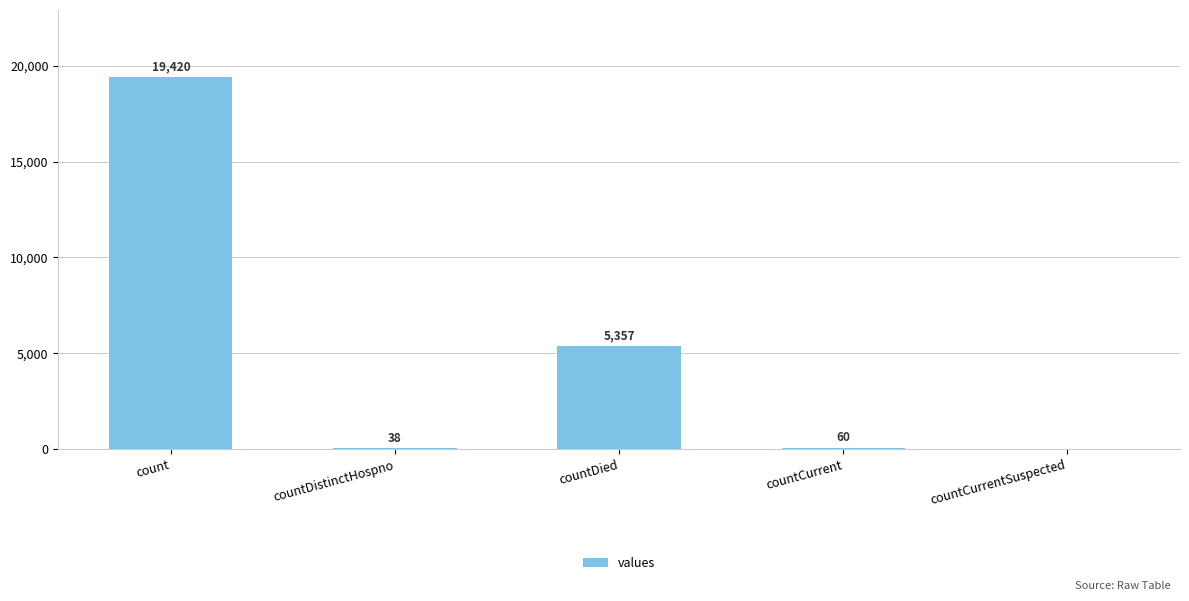

The value at countDistinctHospno is 38. True or false?

True